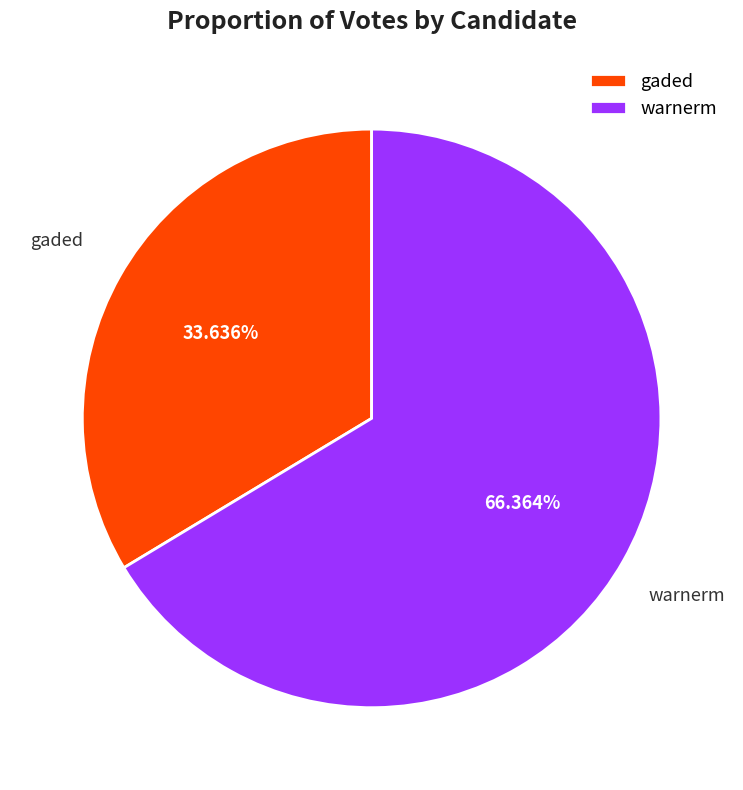

Count the number of slices in the pie.

2